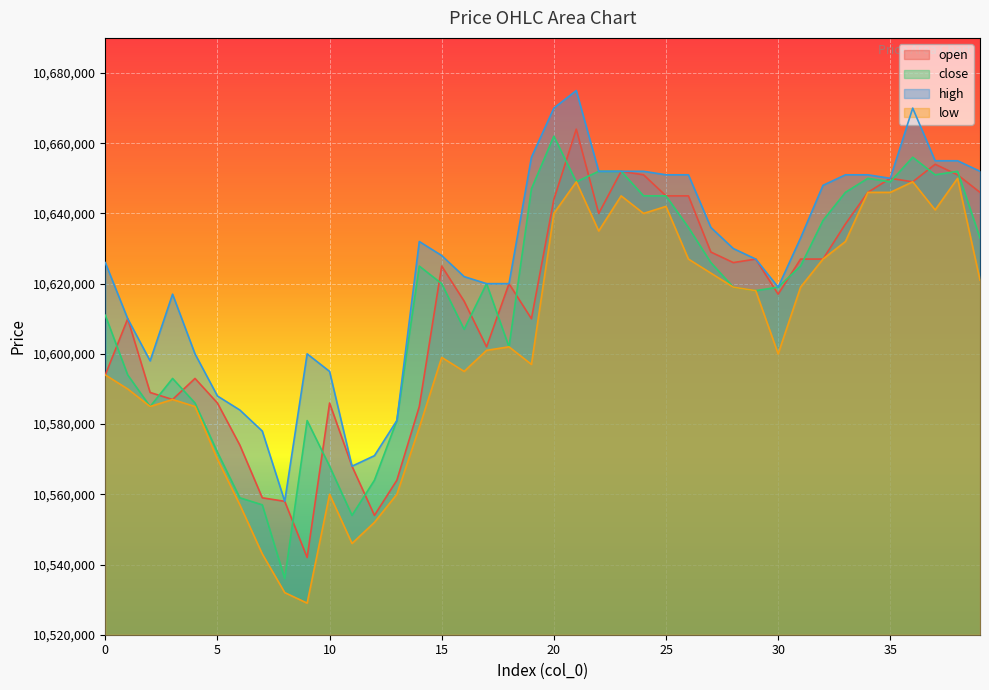

Which series has the largest total across all categories?

high